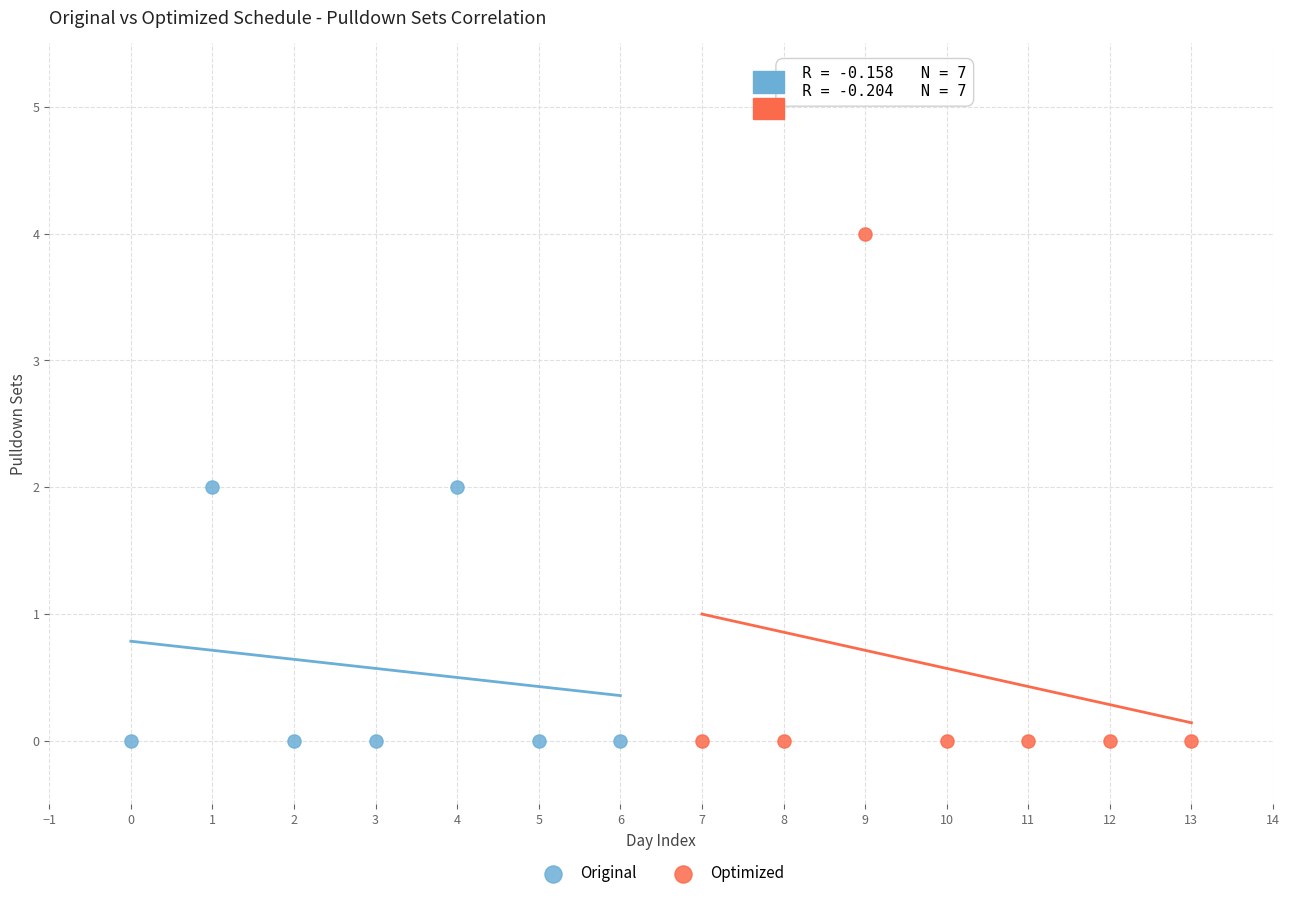

Which series has the widest spread of Y values?

Optimized